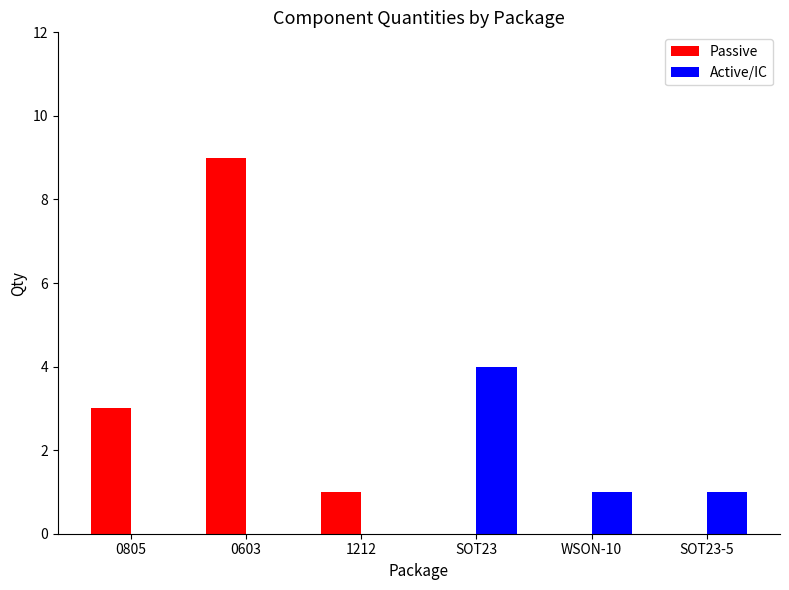

The Passive series shows 9 at 0603. True or false?

True